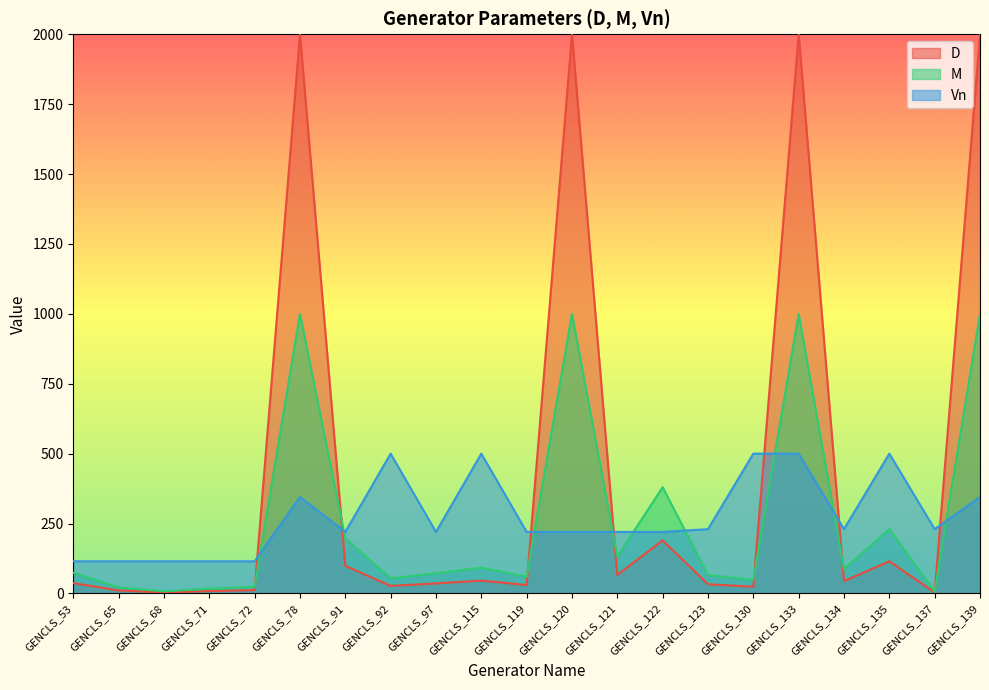

Where is D nearest to the value 1001?

GENCLS_122